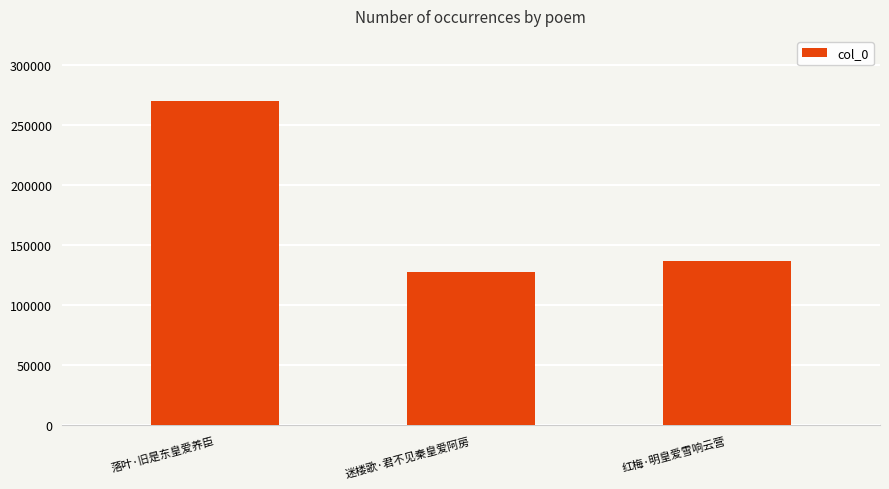

The chart shows a value of 92881 at 落叶·旧是东皇爱养臣. True or false?

False